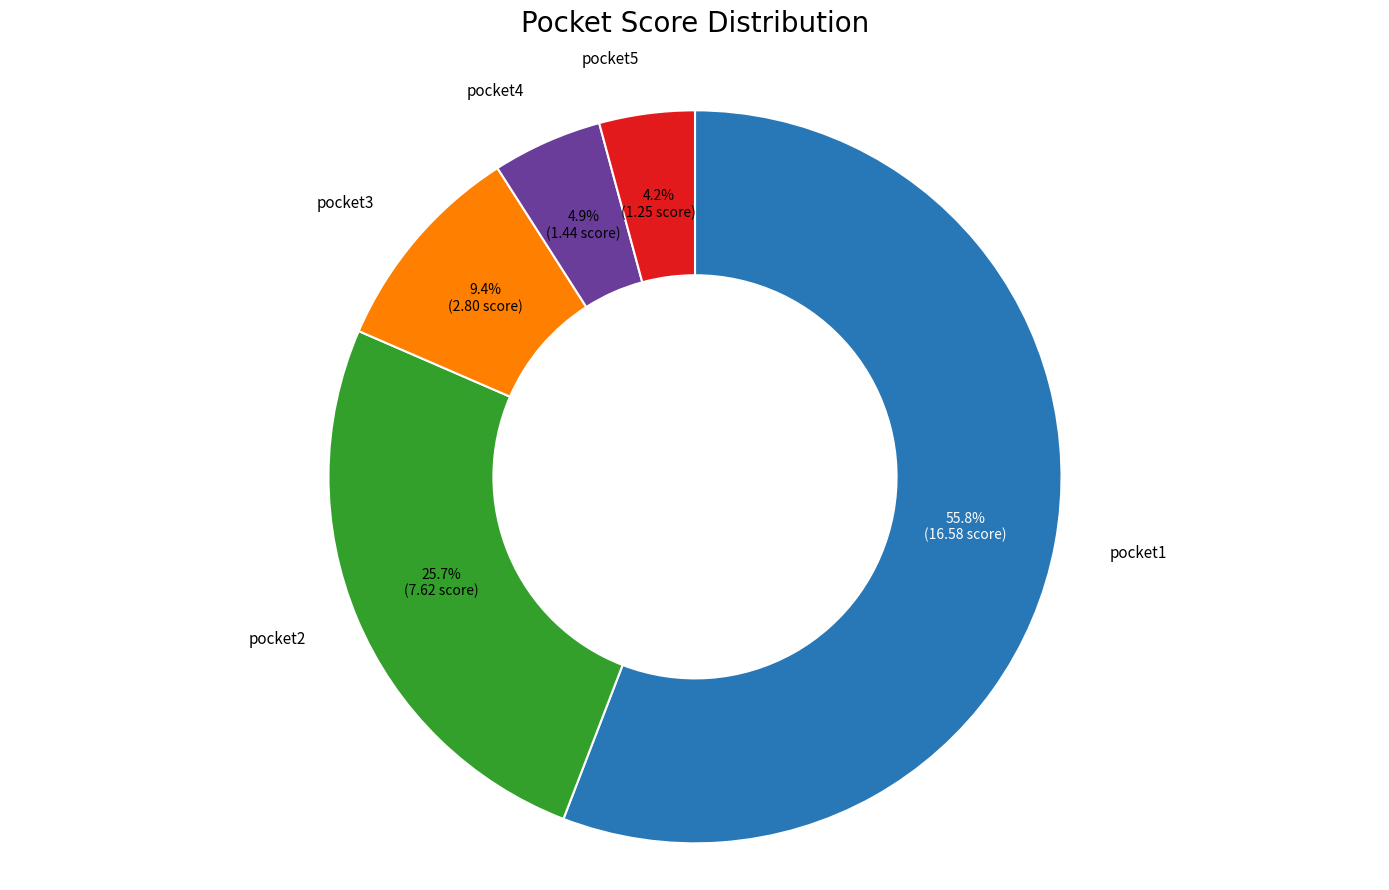

True or false: pocket4 accounts for 15% of the total.

False